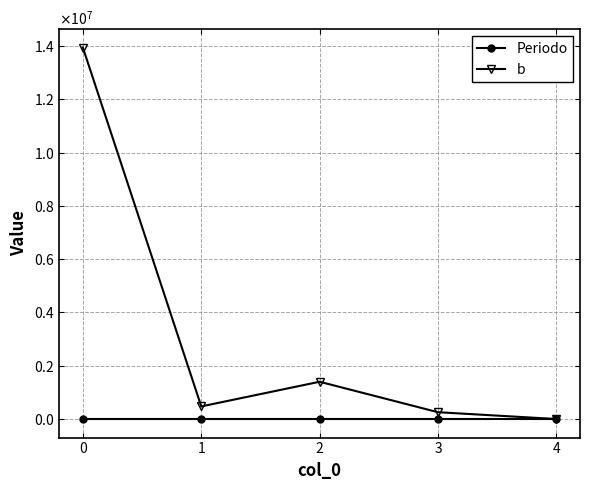

What are all the series names shown in the legend?

Periodo, b